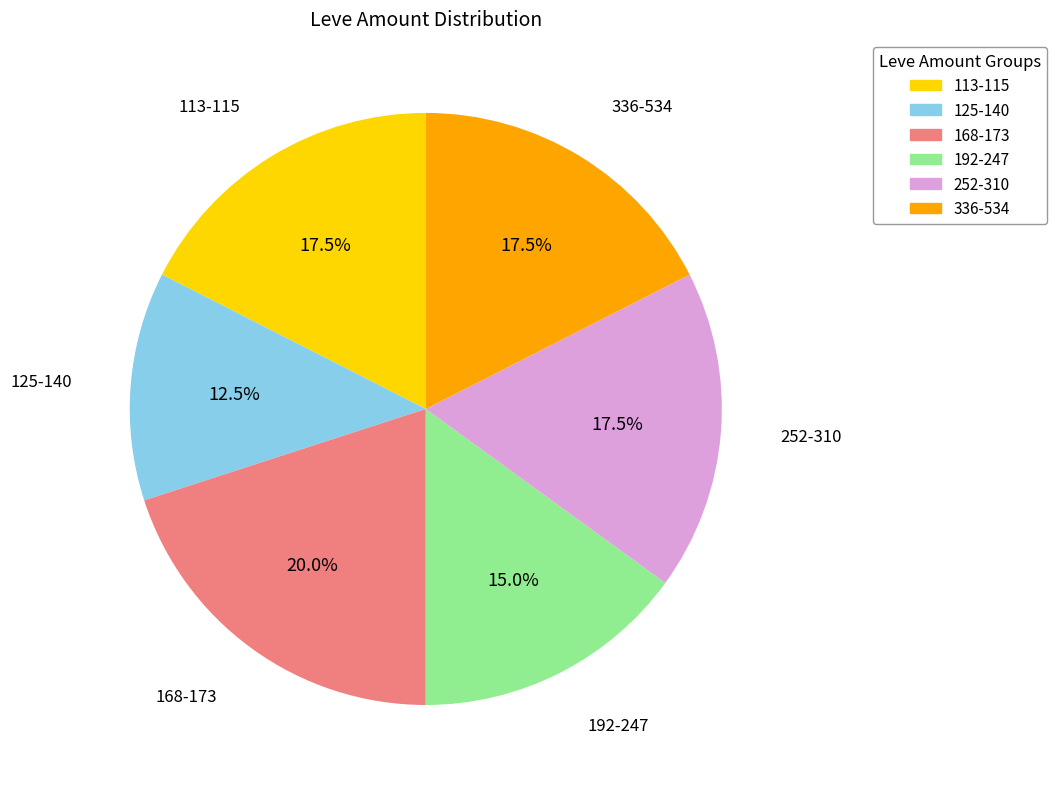

Does any single category account for the majority?

No